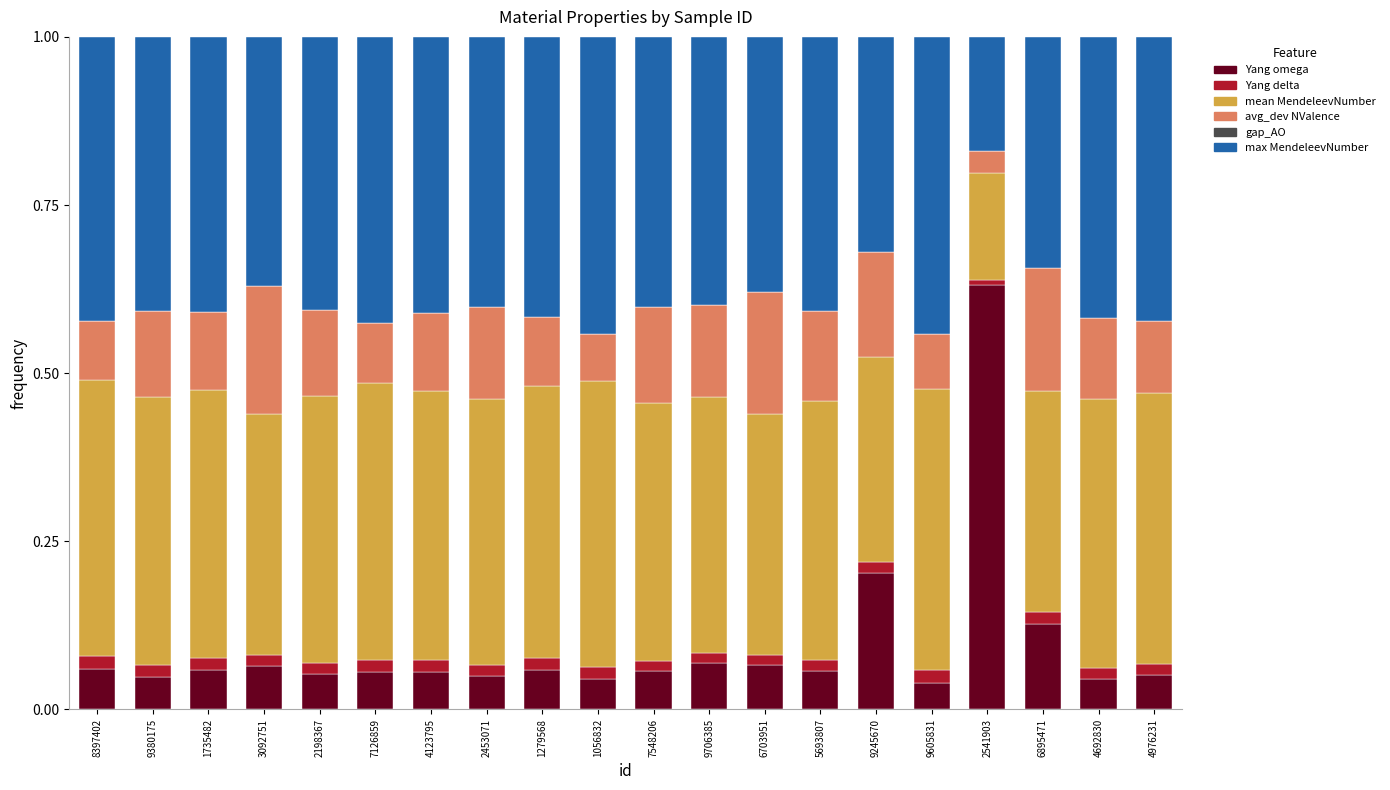

What is the sum of all Yang omega values?

1.9